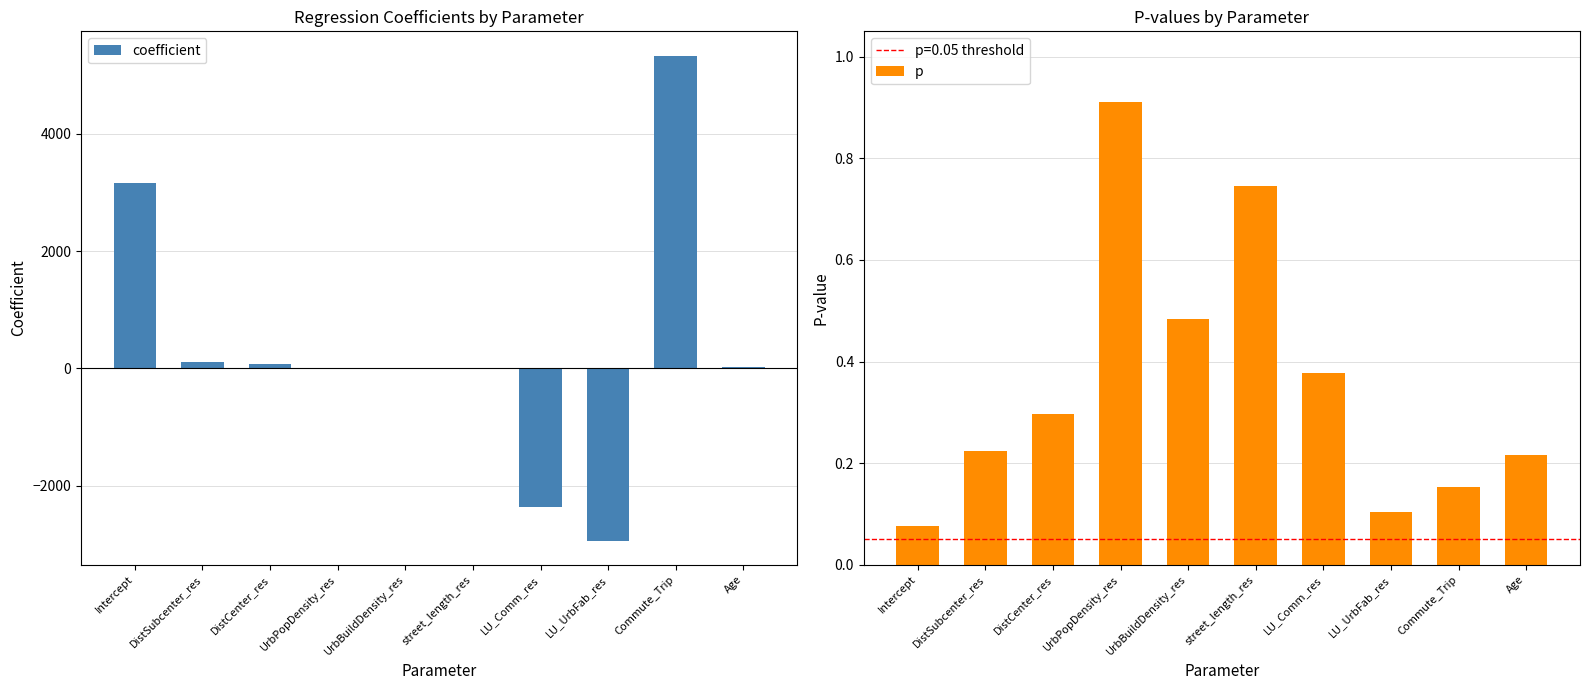

Reading left to right, extract all data points from this chart.

coefficient: 3161.9	106.3	68.6	-0.0	-0.0	2.8	-2363.5	-2935.8	5335.6	24.6
p: 0.1	0.2	0.3	0.9	0.5	0.7	0.4	0.1	0.2	0.2